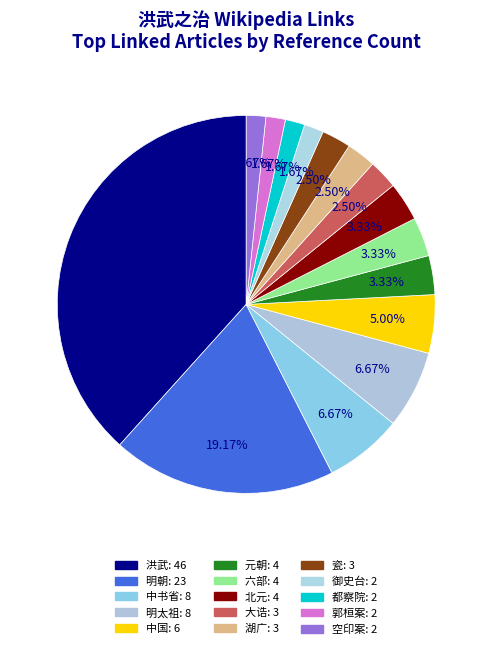

Between 都察院 and 明太祖, which is larger?

明太祖